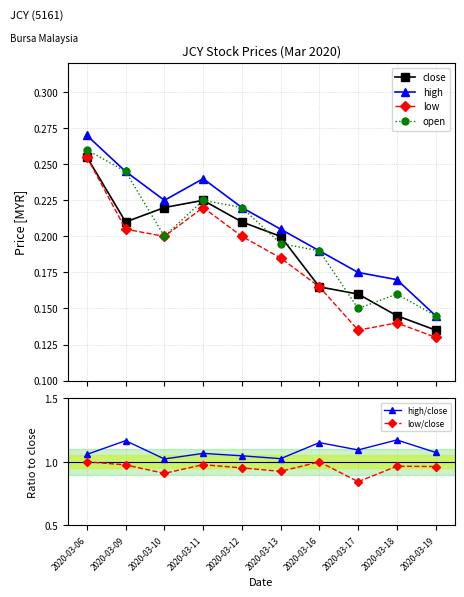

Reading left to right, list all the values displayed in this chart.

close: 2020-03-06=0.3	2020-03-09=0.2	2020-03-10=0.2	2020-03-11=0.2	2020-03-12=0.2	2020-03-13=0.2	2020-03-16=0.2	2020-03-17=0.2	2020-03-18=0.1	2020-03-19=0.1
high: 2020-03-06=0.3	2020-03-09=0.2	2020-03-10=0.2	2020-03-11=0.2	2020-03-12=0.2	2020-03-13=0.2	2020-03-16=0.2	2020-03-17=0.2	2020-03-18=0.2	2020-03-19=0.1
low: 2020-03-06=0.3	2020-03-09=0.2	2020-03-10=0.2	2020-03-11=0.2	2020-03-12=0.2	2020-03-13=0.2	2020-03-16=0.2	2020-03-17=0.1	2020-03-18=0.1	2020-03-19=0.1
open: 2020-03-06=0.3	2020-03-09=0.2	2020-03-10=0.2	2020-03-11=0.2	2020-03-12=0.2	2020-03-13=0.2	2020-03-16=0.2	2020-03-17=0.1	2020-03-18=0.2	2020-03-19=0.1
high/close: 2020-03-06=1.1	2020-03-09=1.2	2020-03-10=1.0	2020-03-11=1.1	2020-03-12=1.0	2020-03-13=1.0	2020-03-16=1.2	2020-03-17=1.1	2020-03-18=1.2	2020-03-19=1.1
low/close: 2020-03-06=1.0	2020-03-09=1.0	2020-03-10=0.9	2020-03-11=1.0	2020-03-12=1.0	2020-03-13=0.9	2020-03-16=1.0	2020-03-17=0.8	2020-03-18=1.0	2020-03-19=1.0